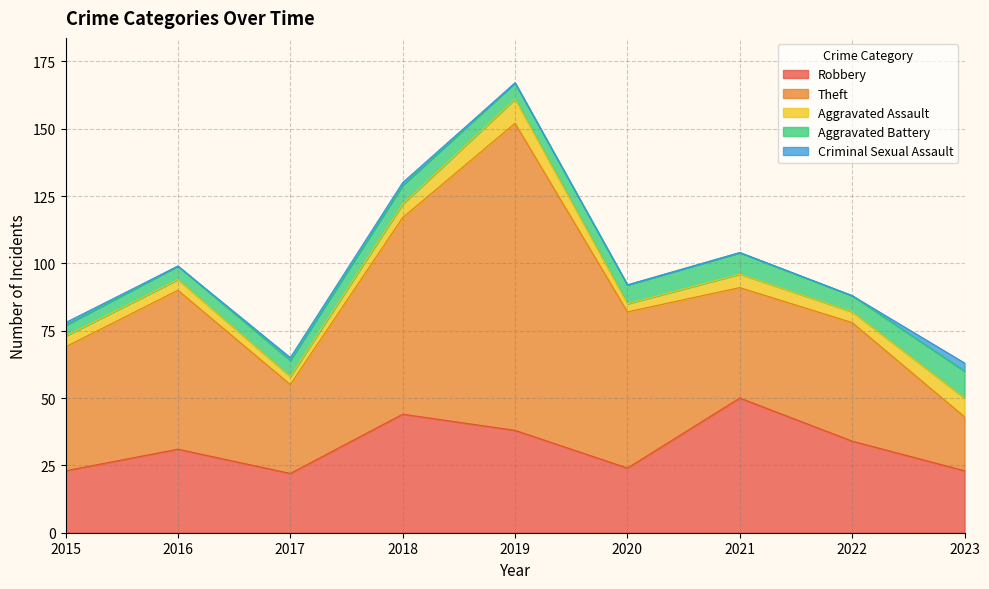

Between 2017 and 2018, which series saw the biggest shift?

Theft